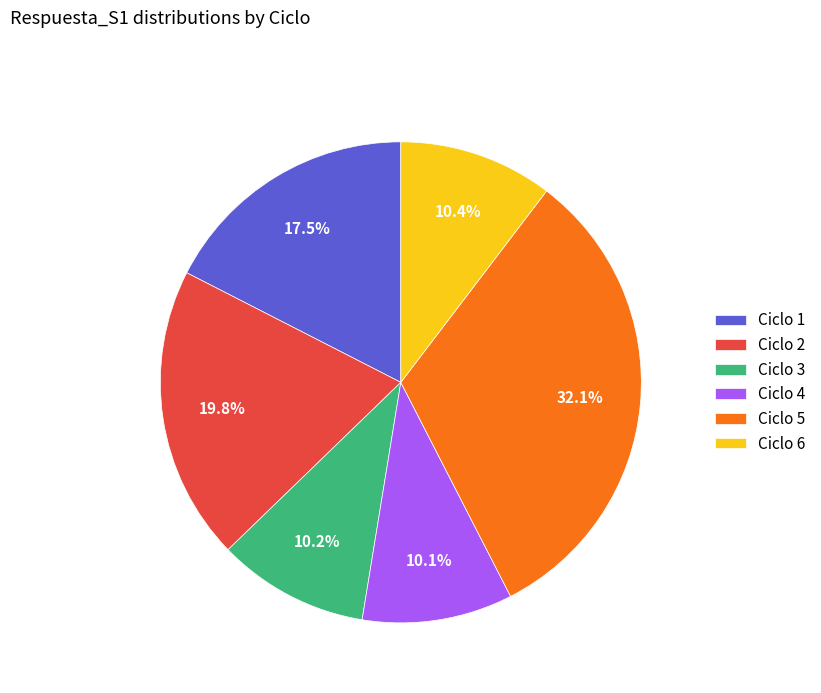

Between Ciclo 2 and Ciclo 5, which is larger?

Ciclo 5